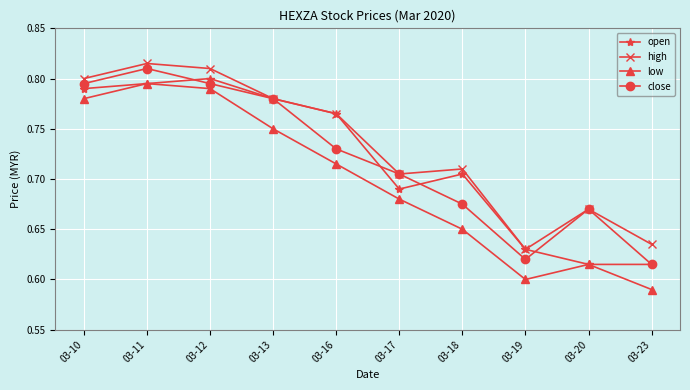

How many lines are shown in the chart?

4